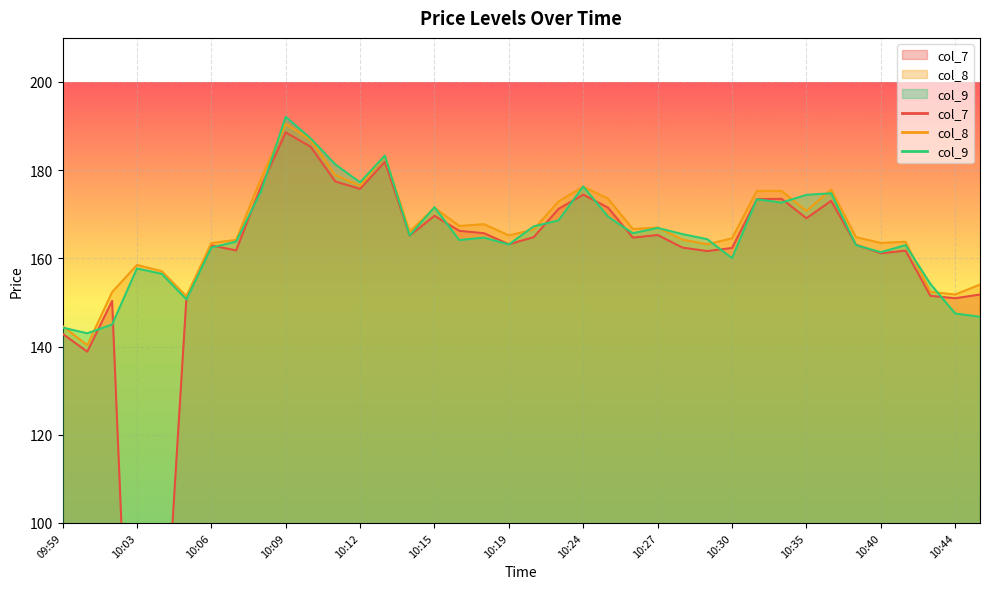

Read the col_7 value at 10:44.

150.9